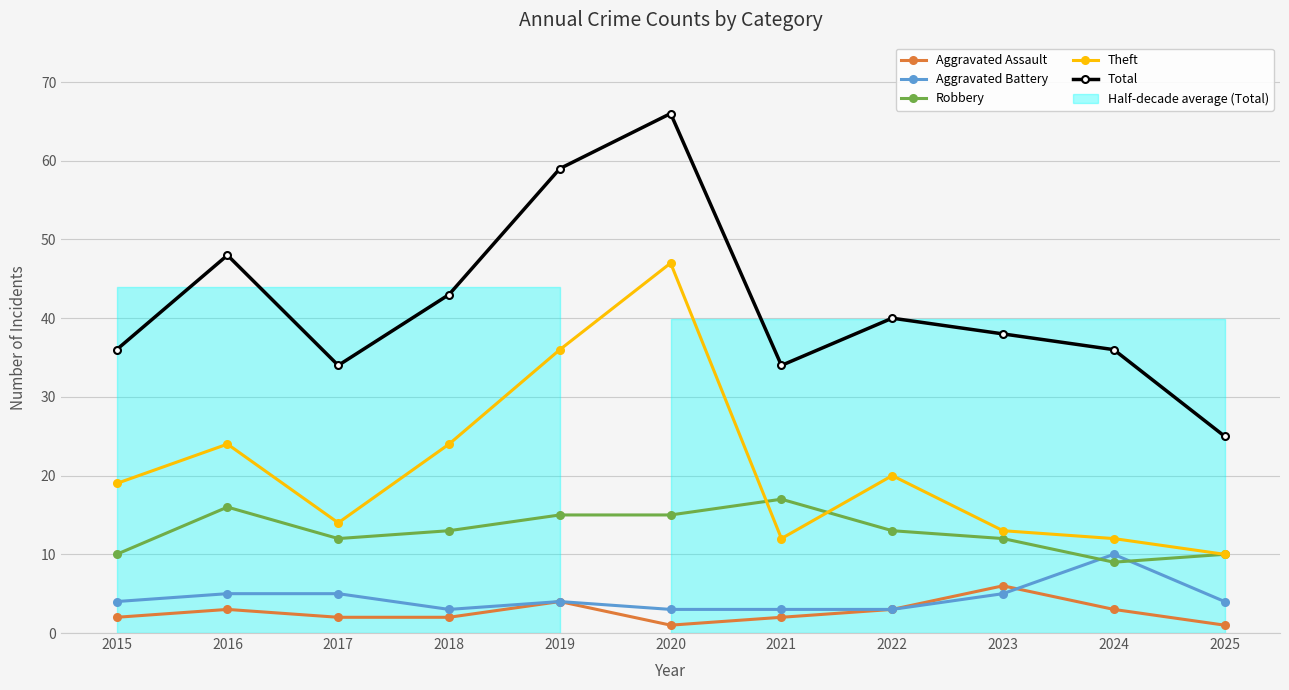

What is the maximum value shown in the chart?

66